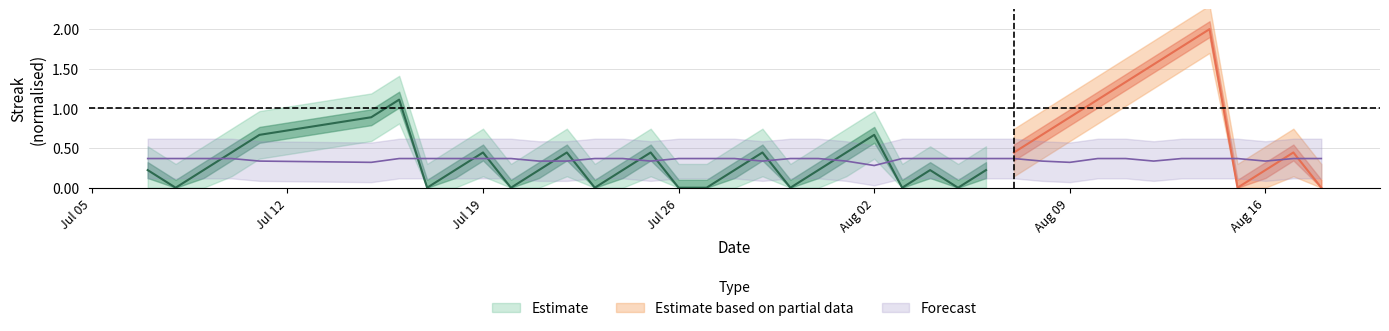

Where is the data nearest to the value 0?

Aug 02